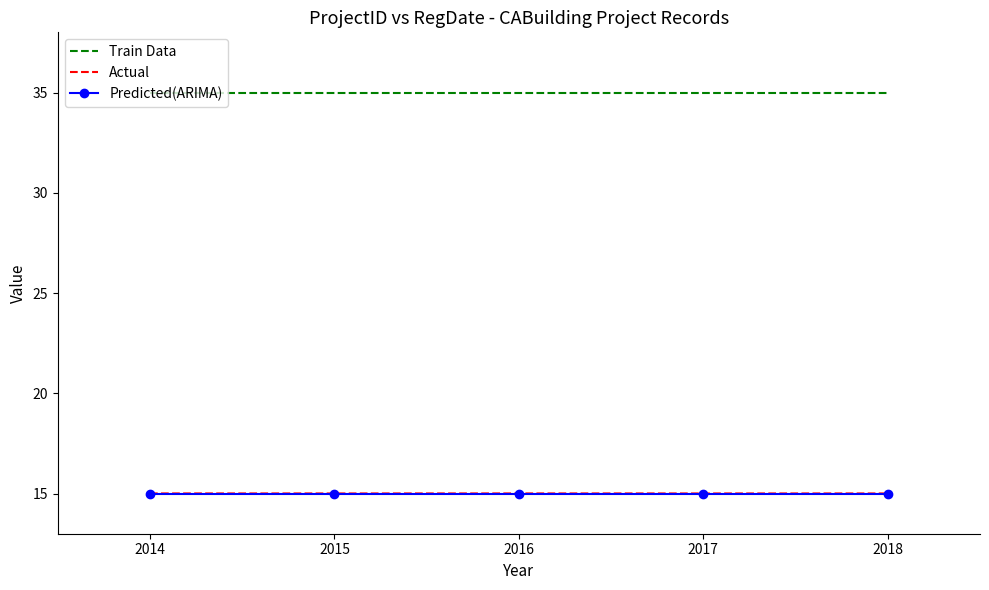

Is it true that Train Data equals 35.0 at 2017?

True